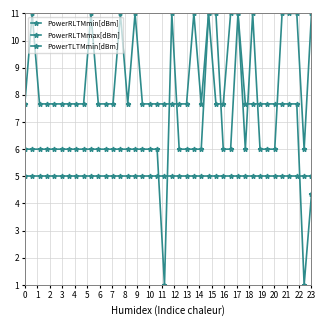

How many lines are shown in the chart?

3